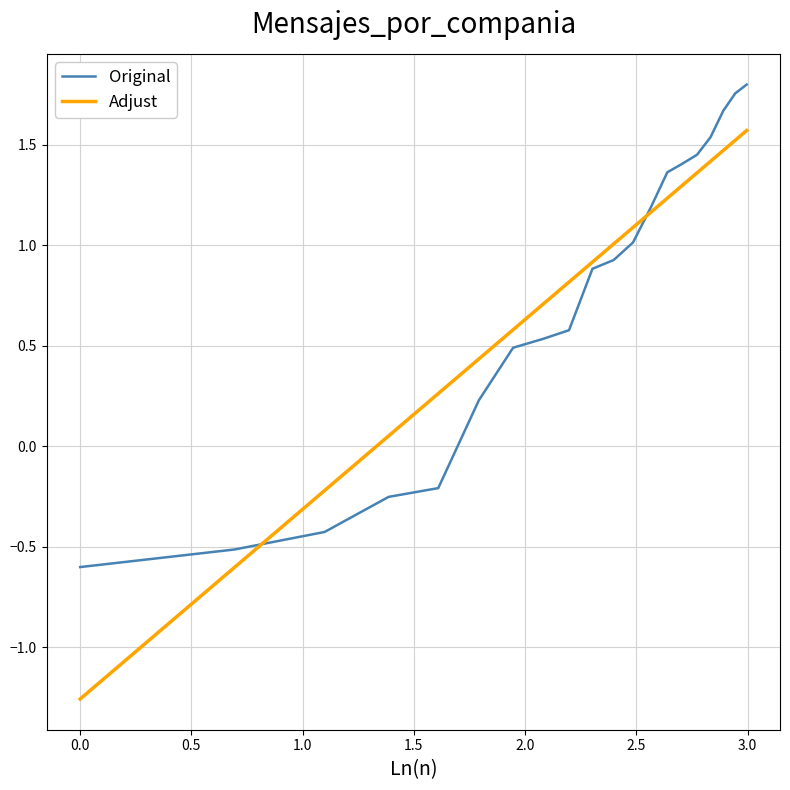

Rank the series by their maximum value, from lowest to highest.

Adjust, Original